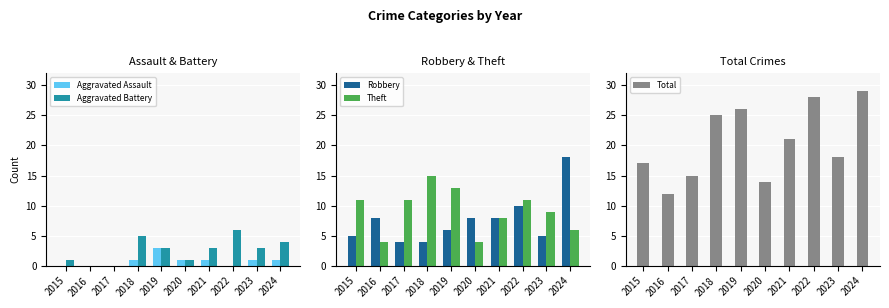

At how many categories does at least one series exceed 0?

10